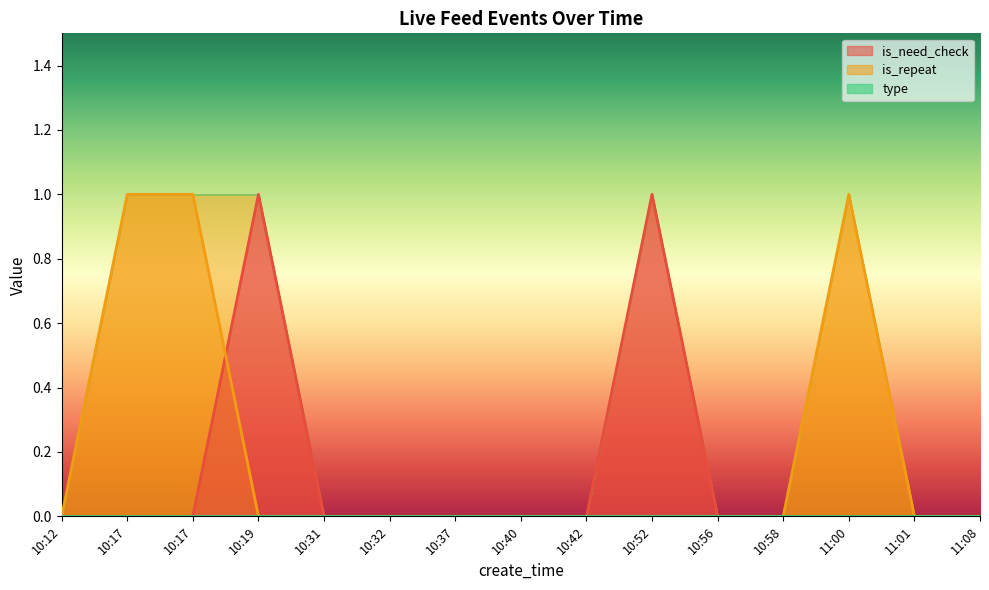

True or false: is_need_check and is_repeat cross at least once.

True